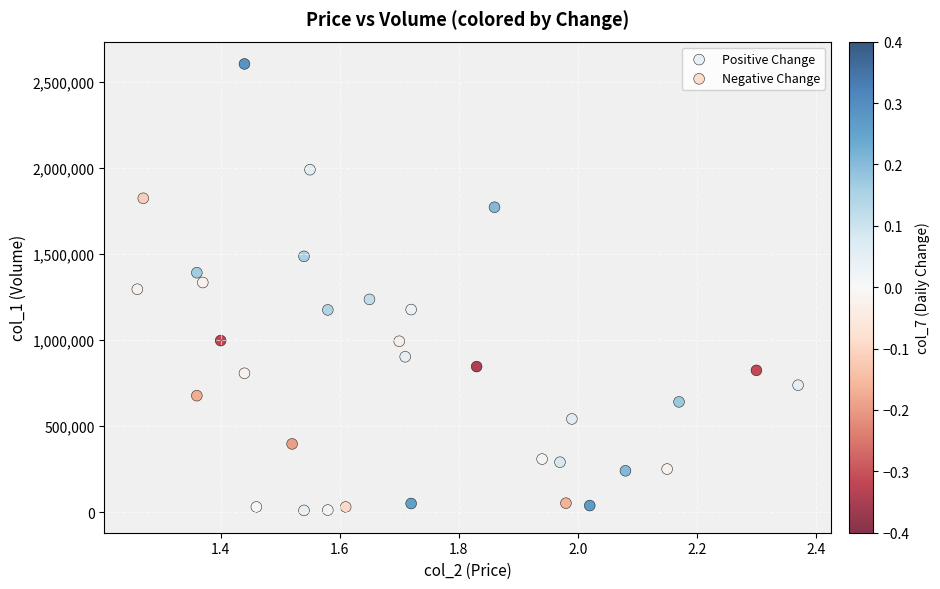

What are all the series names shown in the legend?

Positive Change, Negative Change